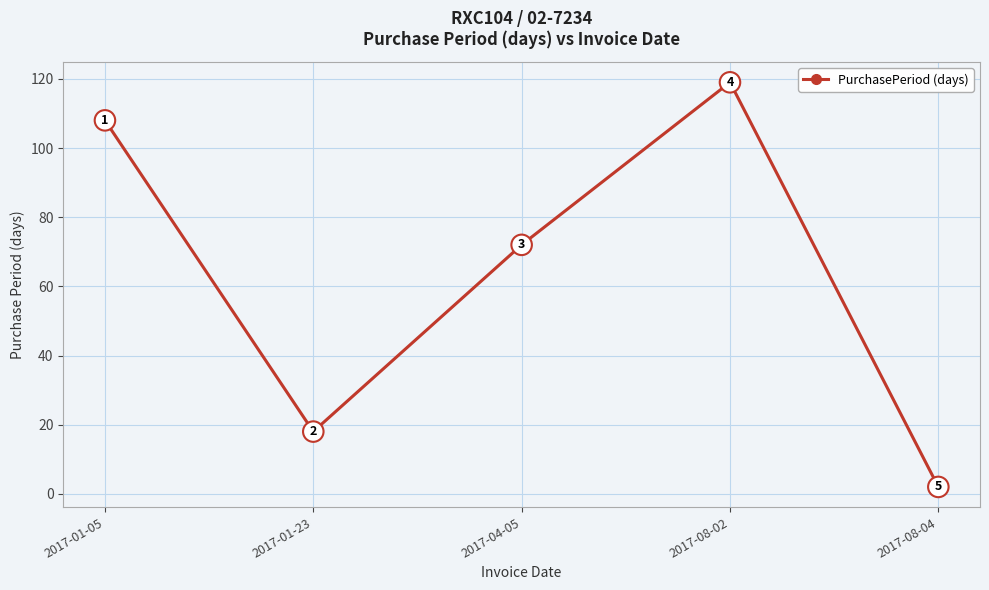

Reading left to right, list all the values displayed in this chart.

108	18	72	119	2